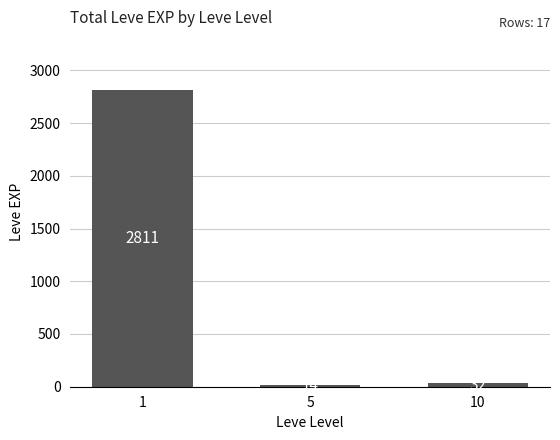

Rank the categories by value from lowest to highest.

5, 10, 1